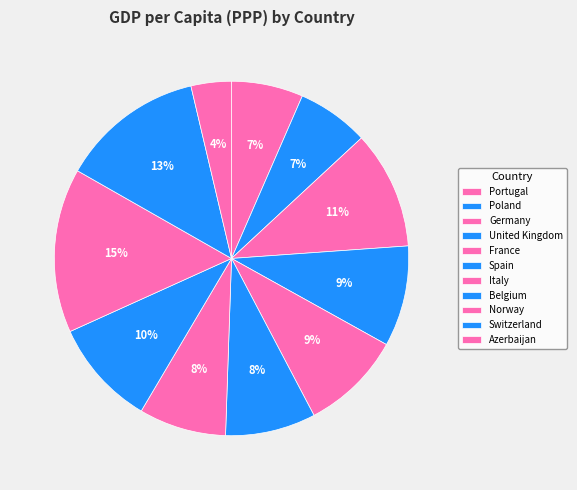

To the nearest percent, what is the difference between the largest and smallest slice percentages?

11%